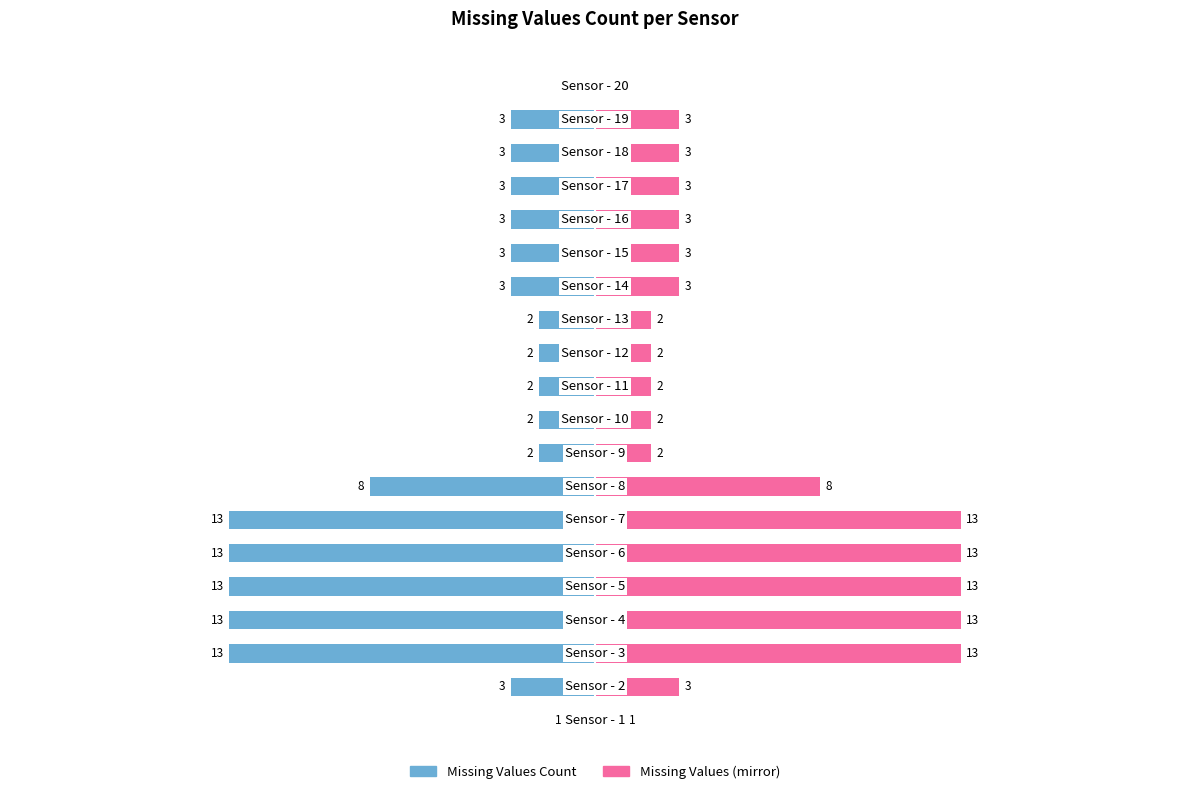

What is the greatest value displayed?

13